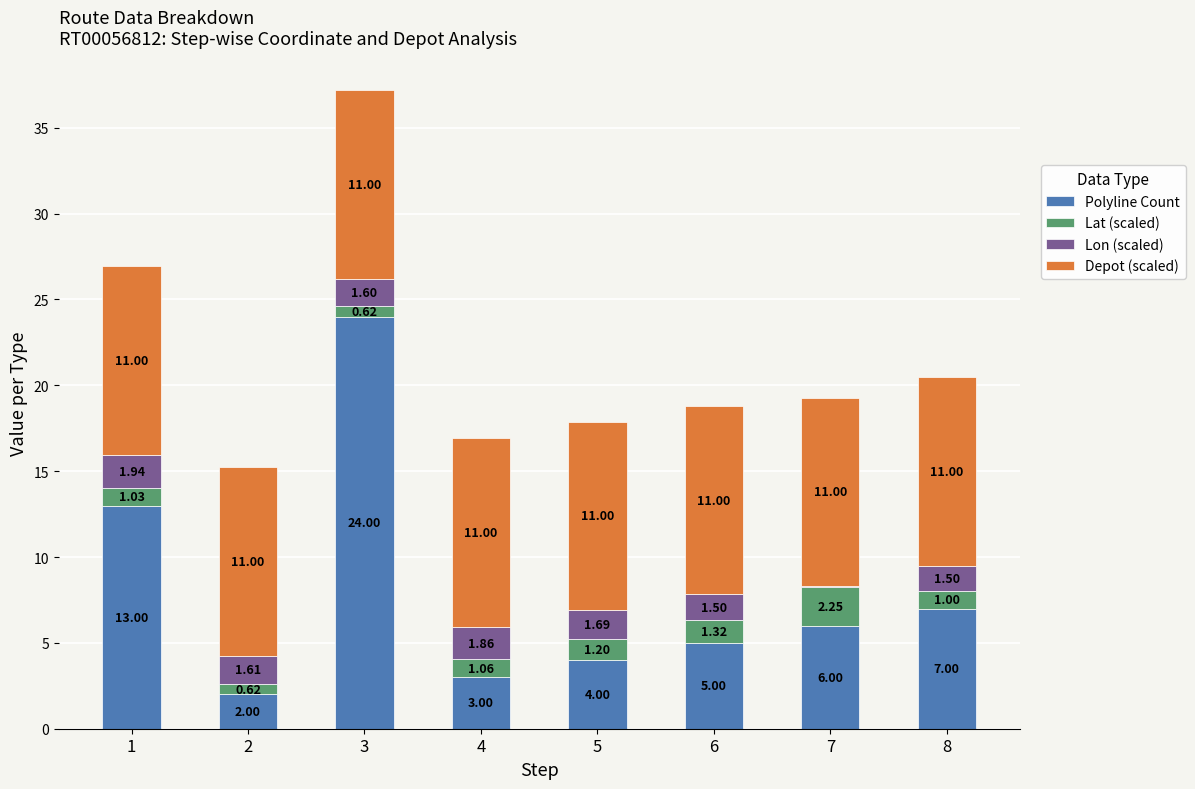

At which category is the sum across all series the highest?

3